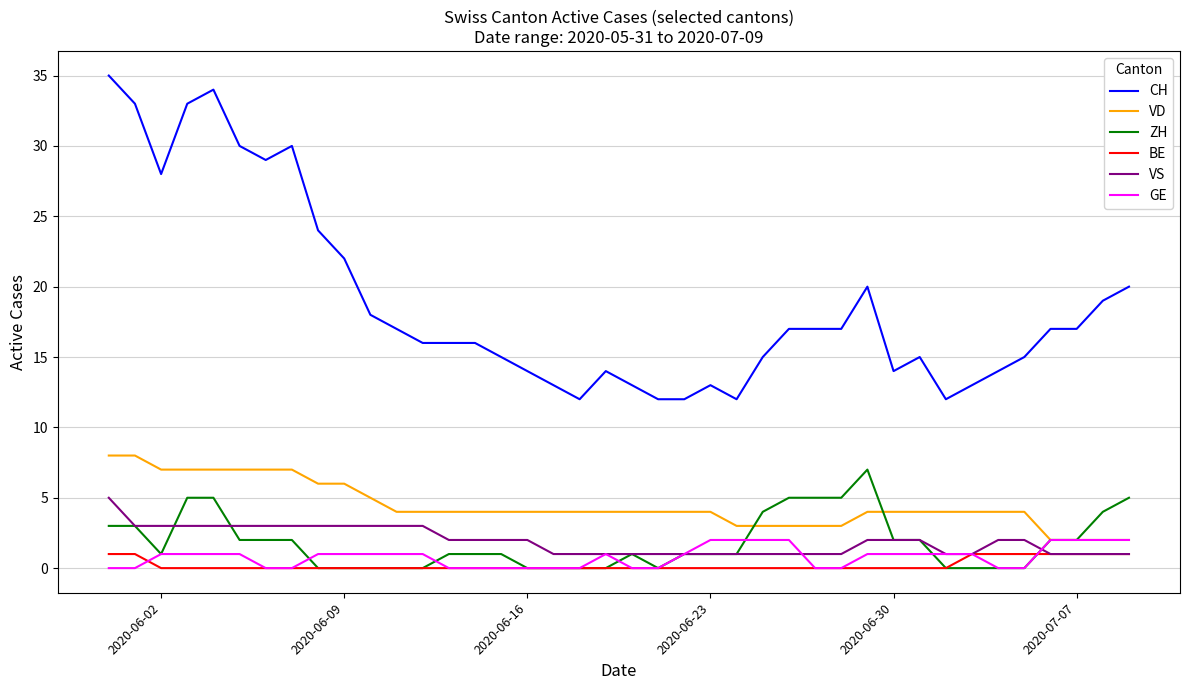

Which series has the widest spread of values?

CH